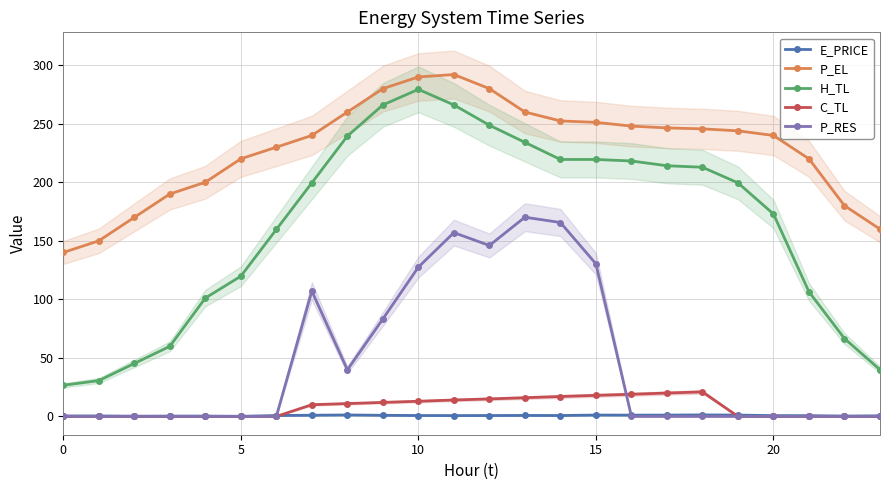

Where is H_TL nearest to the value 152?

6